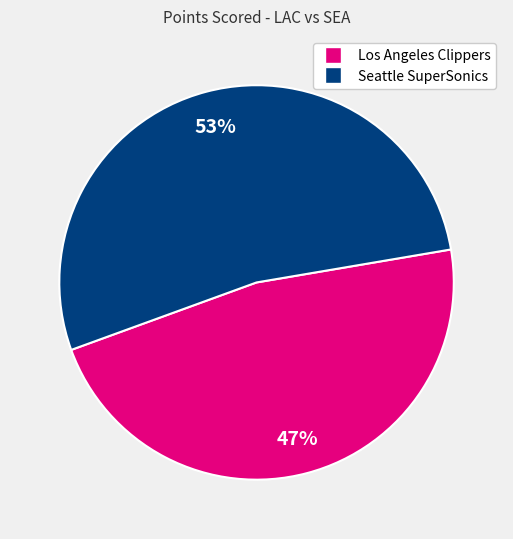

The Los Angeles Clippers slice represents 61% of the pie. True or false?

False